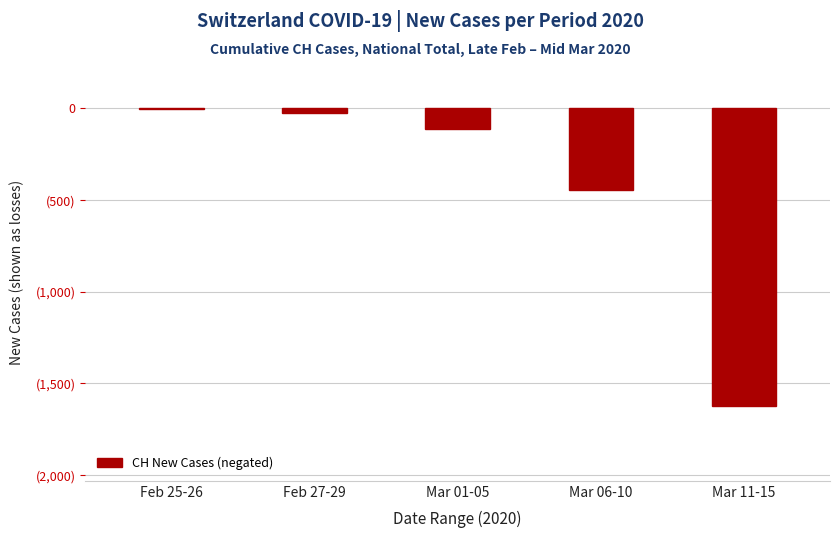

At which category does the chart reach its peak across all series?

Feb 25-26